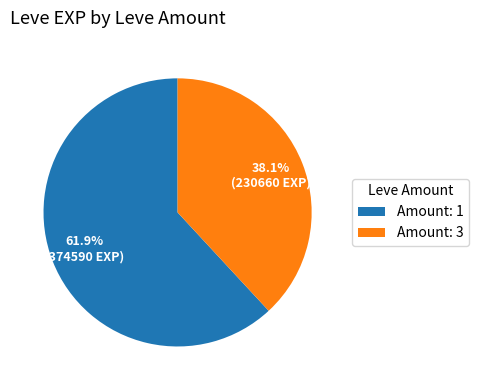

What is the largest slice in the pie chart?

Amount: 1